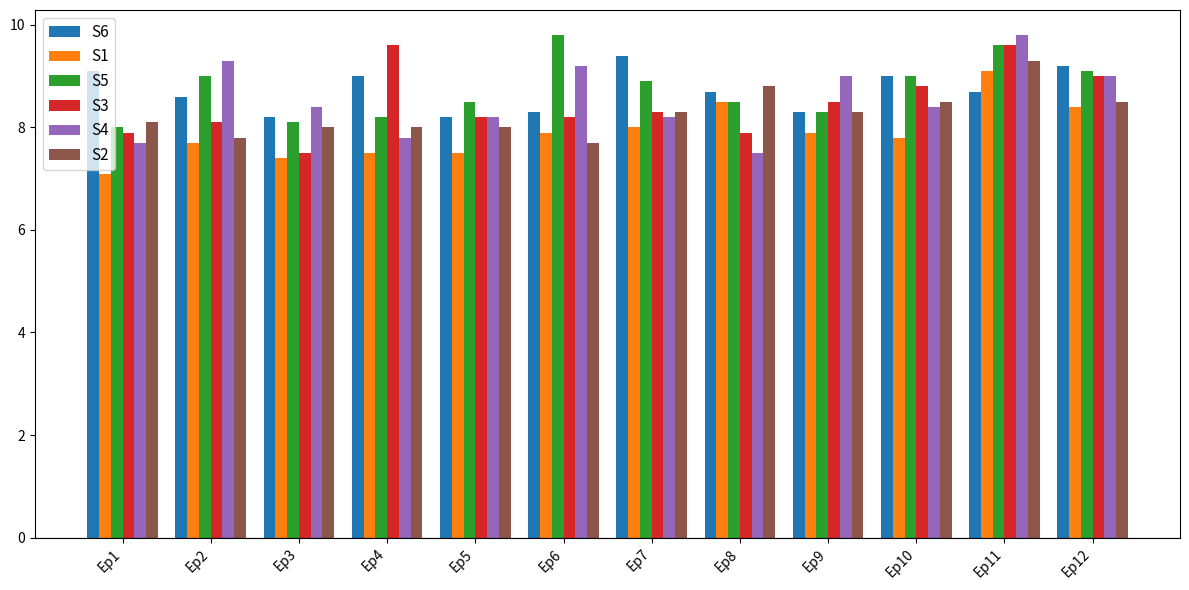

What is the sum of the S6 values at Ep8 and Ep1?

17.8